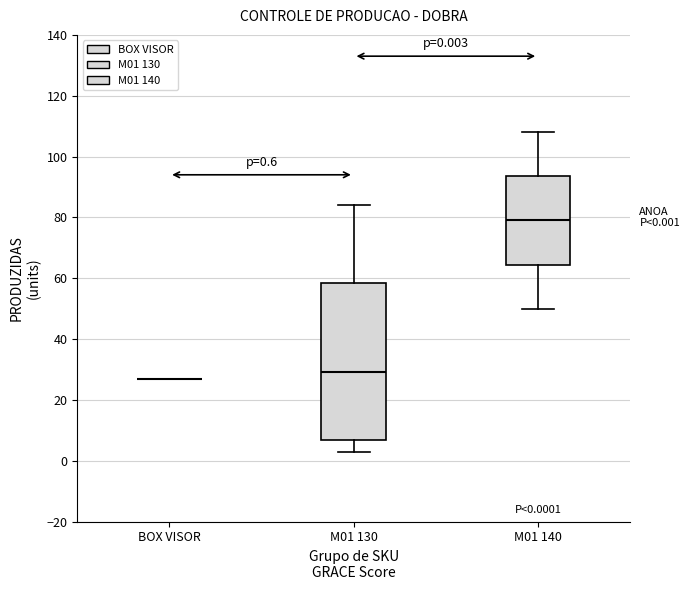

Which box is the tallest, from its lower edge to its upper edge?

M01 130